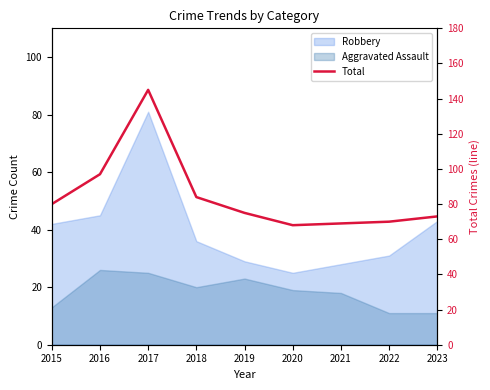

What is the sum of all values?

761